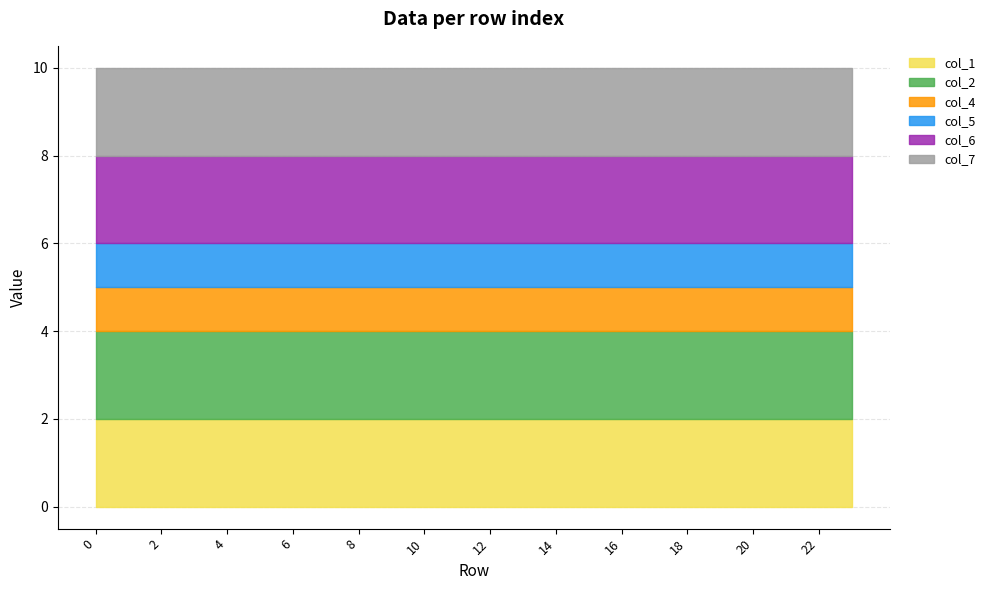

Which series has the widest spread of values?

col_1